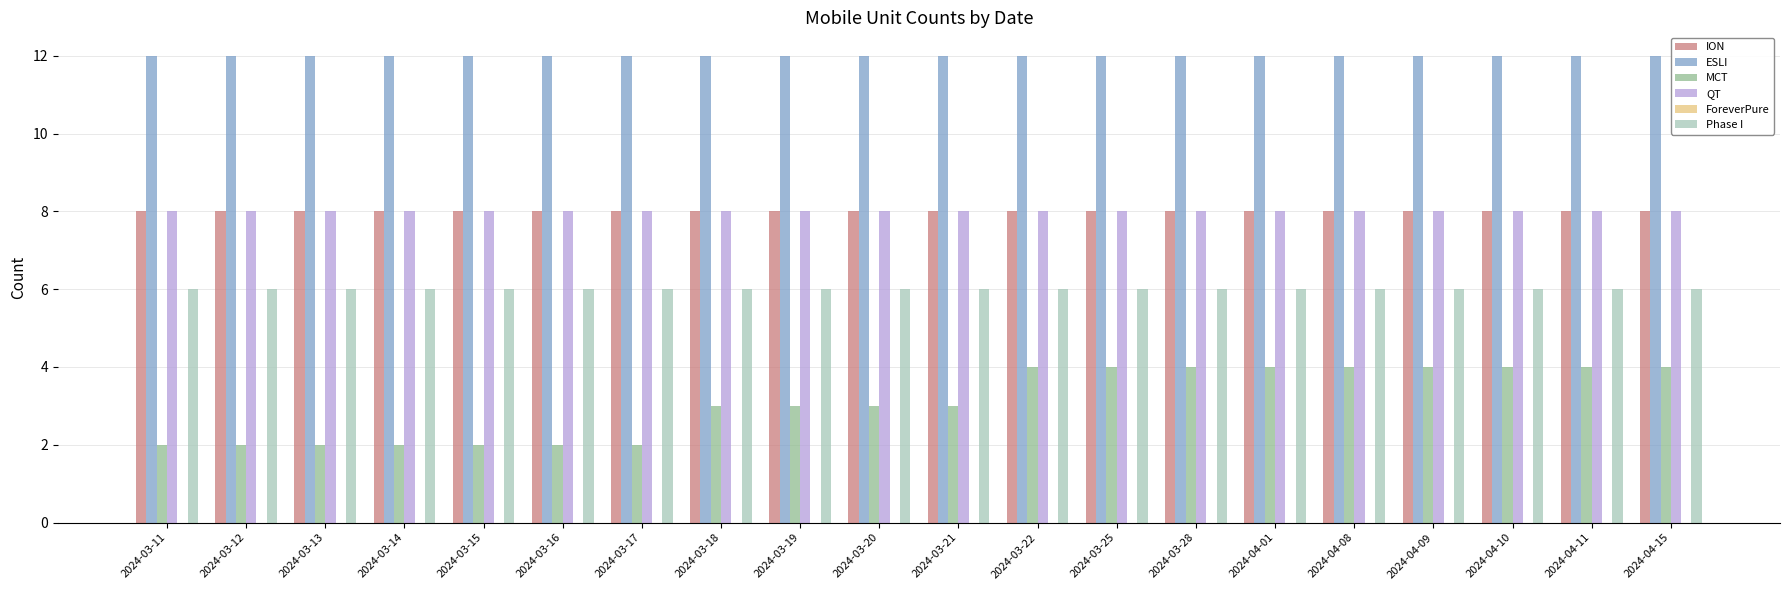

What position from the right is 2024-04-09?

4